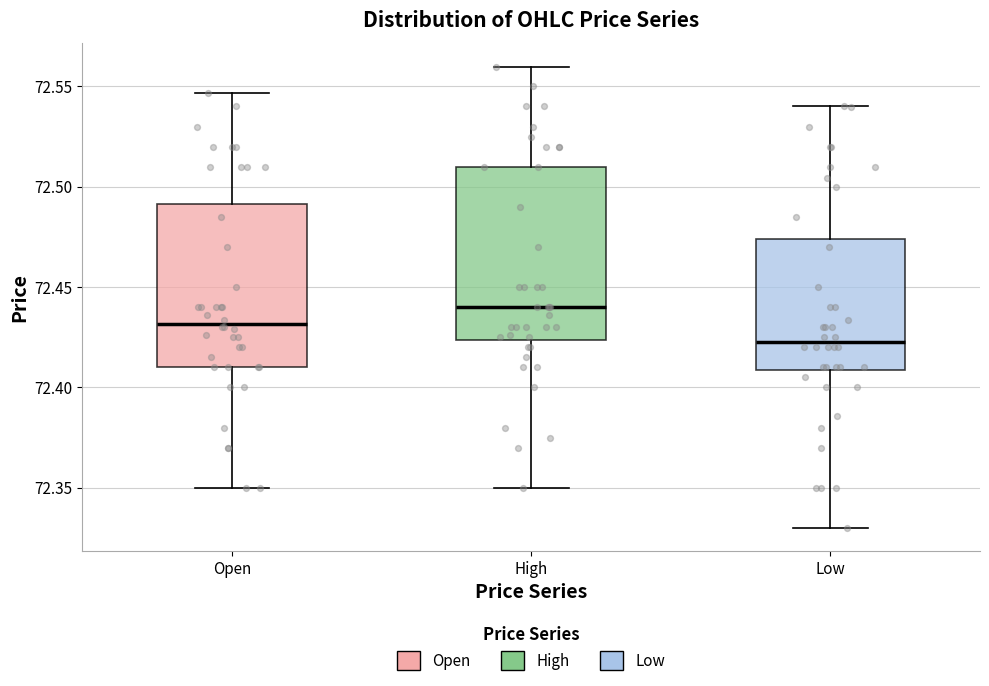

Where is the upper edge of the box for Open on the y-axis? The values are not printed on the chart, so give them approximately, as read against the axis.

72.490